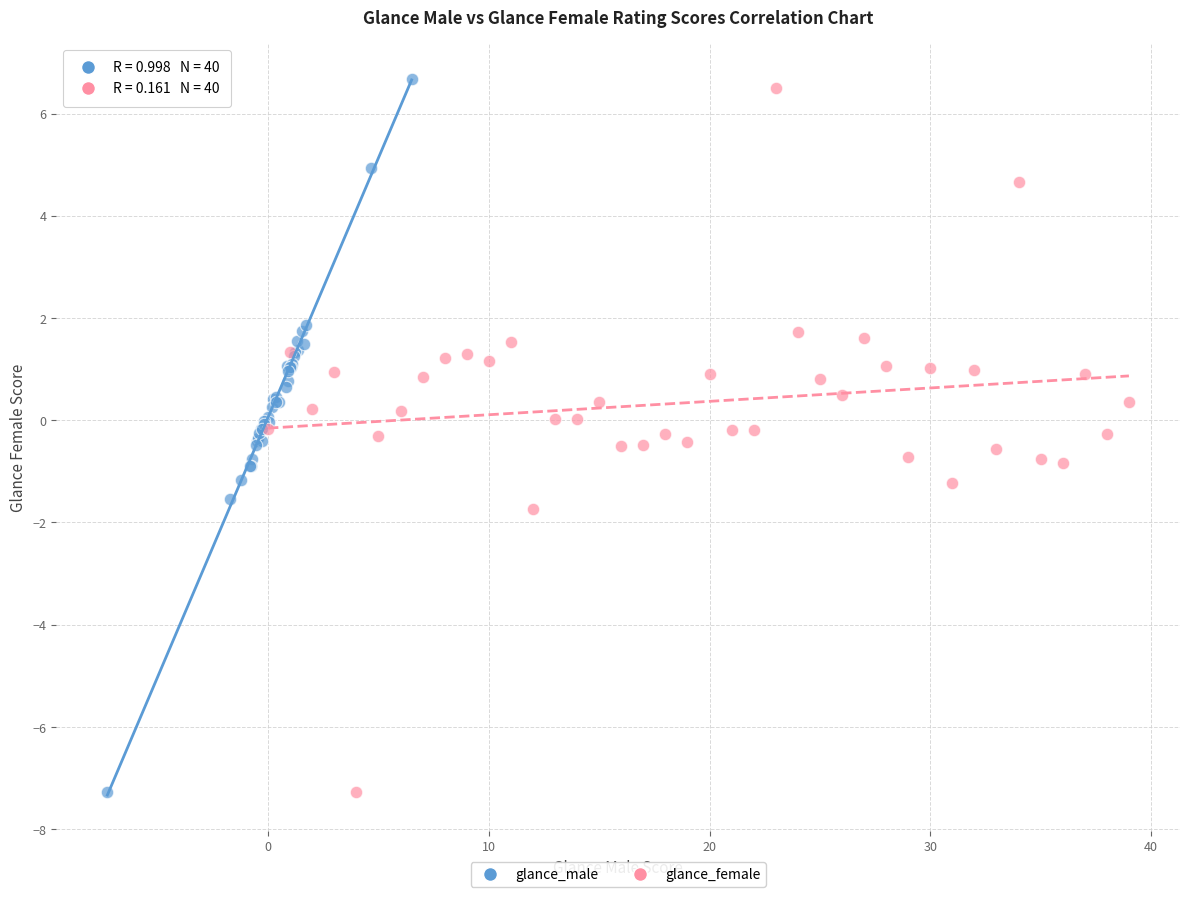

Which series has the largest Y range (max minus min)?

glance_male